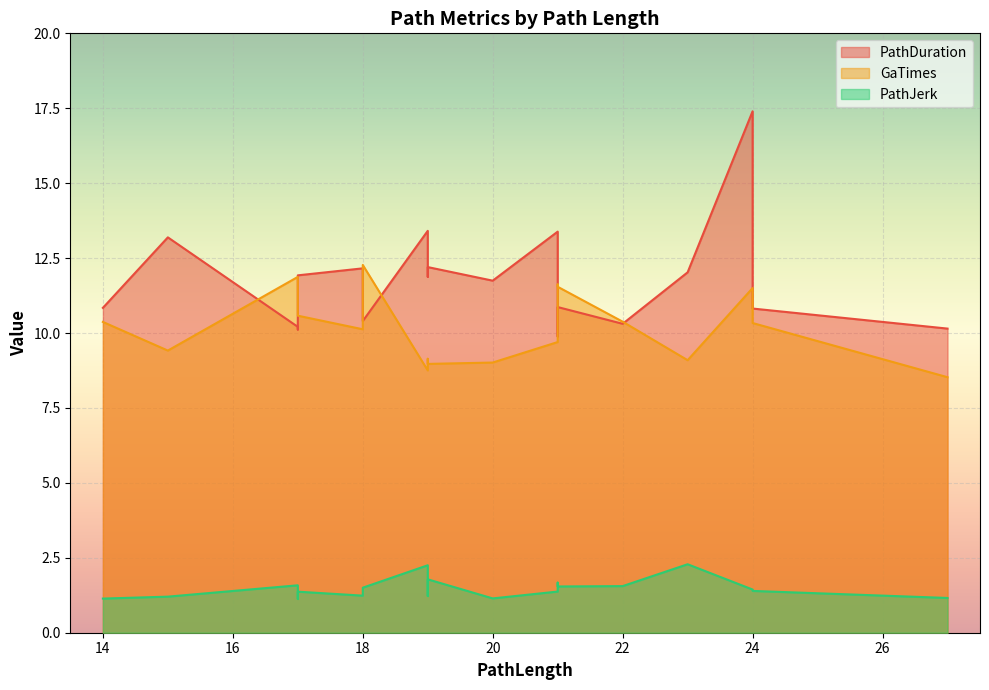

What is the spread (max minus min) of values at 17?

10.3